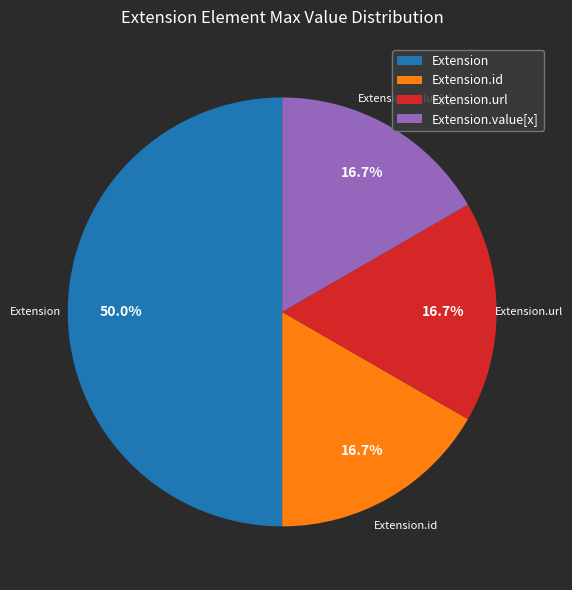

To the nearest percent, what is the combined percentage of Extension.value[x] and Extension.url?

33%